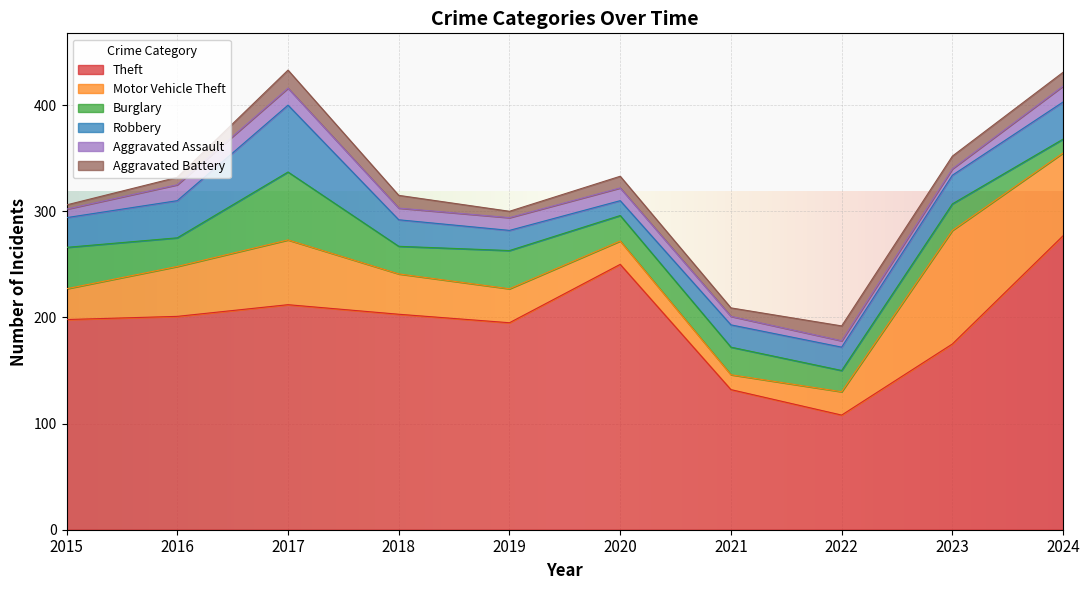

What is the value of the Burglary point at the 9th from the left?

25